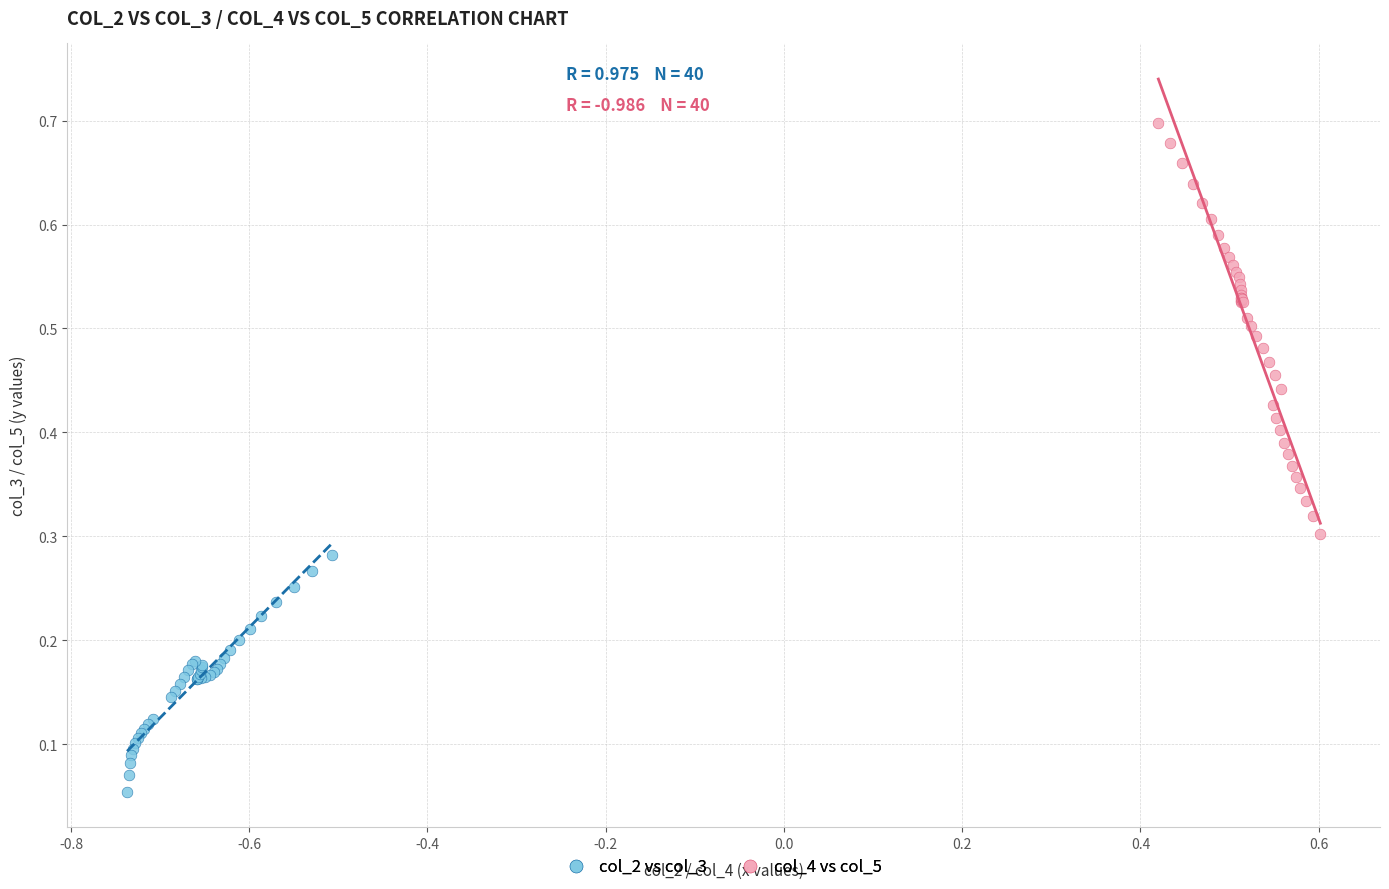

Which series reaches the maximum Y coordinate?

col_4 vs col_5